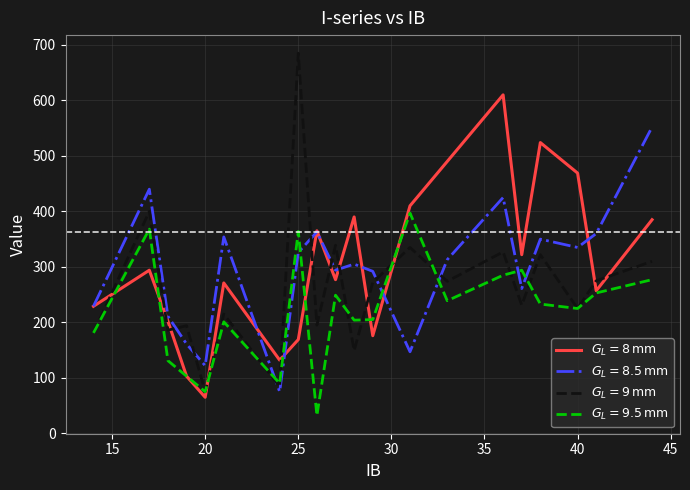

What is the greatest value displayed?

685